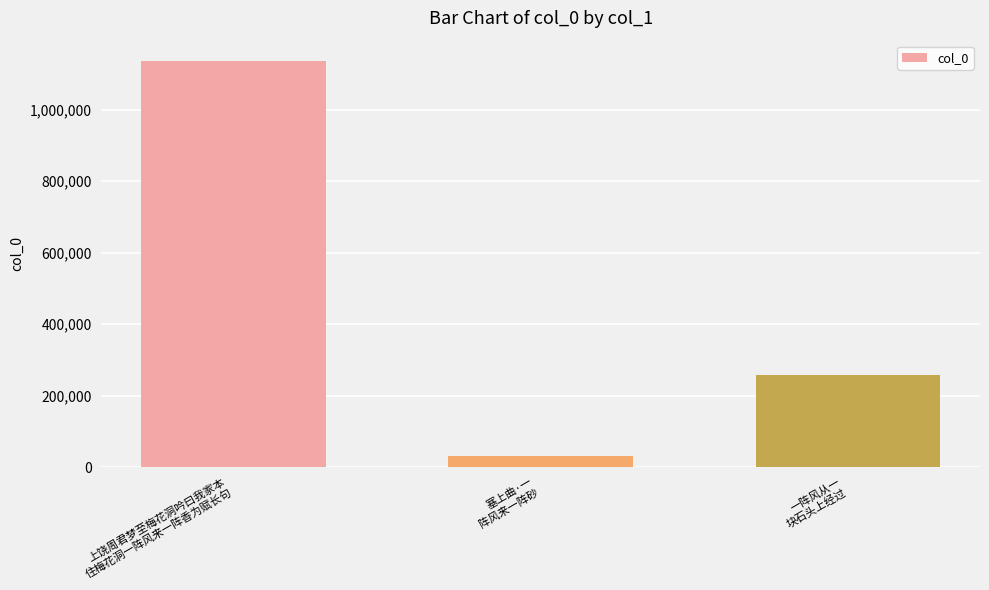

What is the change in value from 上饶周君梦至梅花洞吟曰我家本
住梅花洞一阵风来一阵香为赋长句 to 一阵风从一
块石头上经过?

-878137